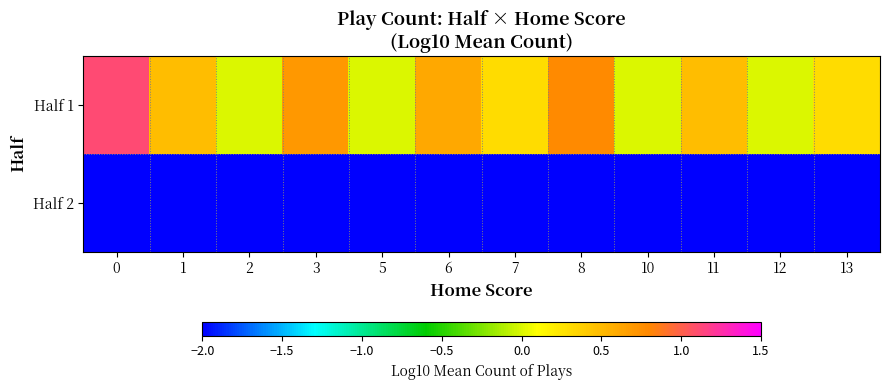

How many data points does each series have?

12